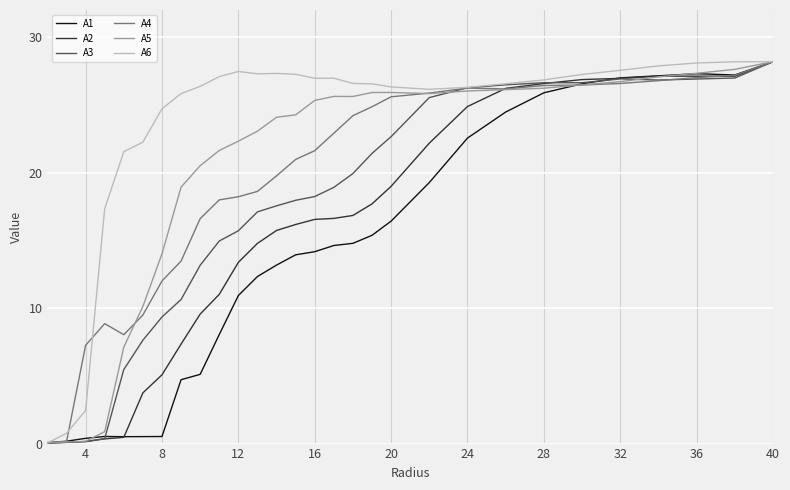

What is the maximum value for A1?

28.2